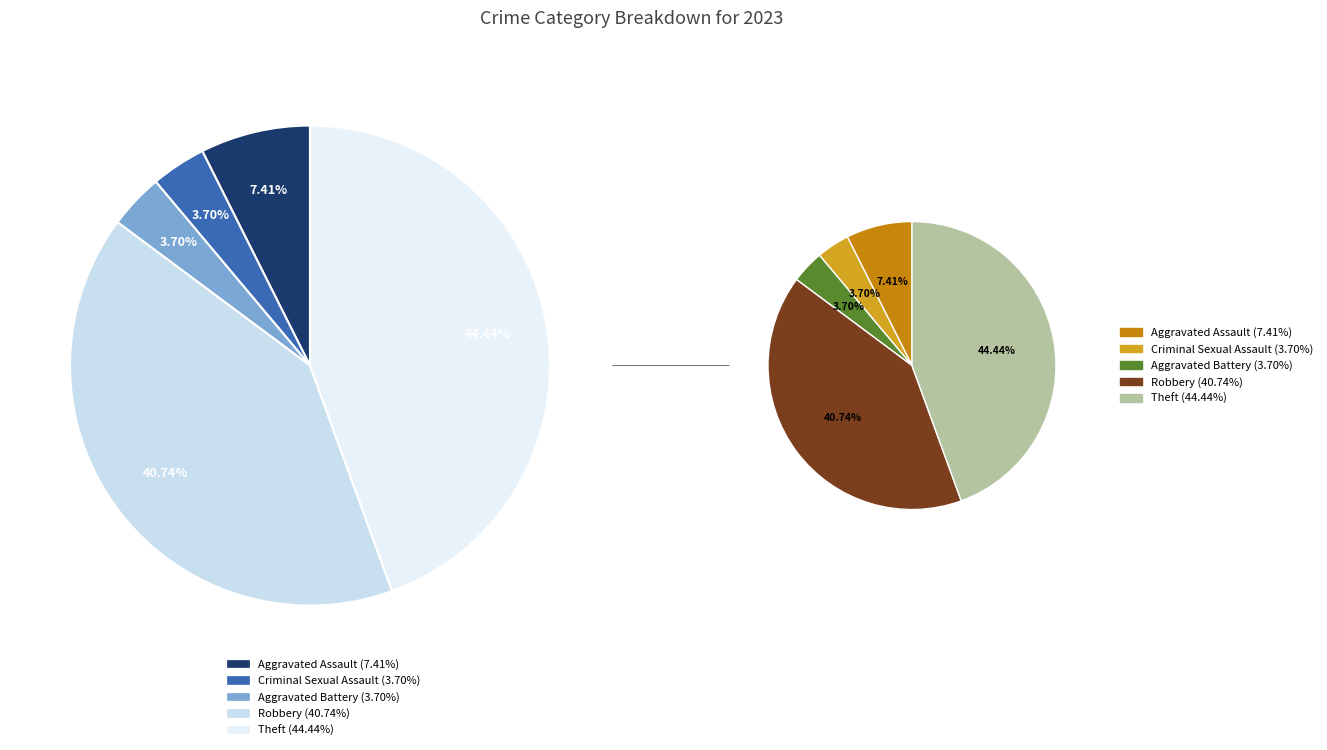

Does any single category account for the majority?

No